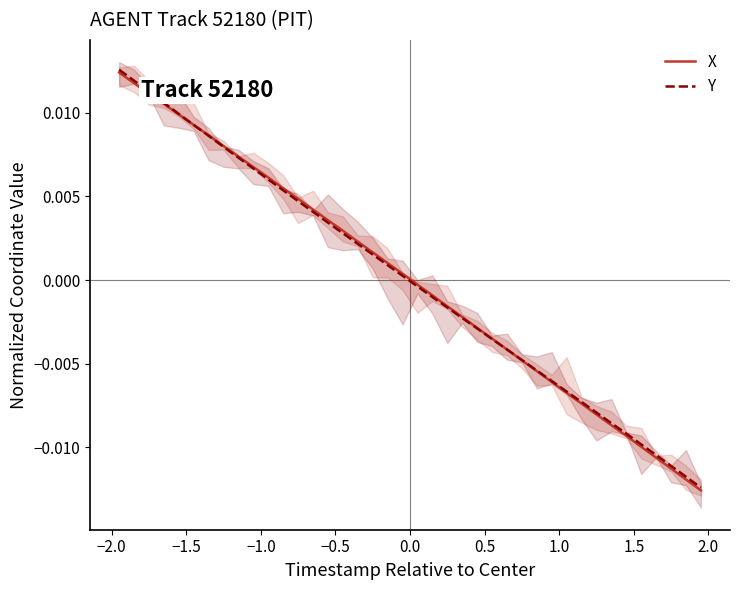

How many categories are shown in the chart?

40